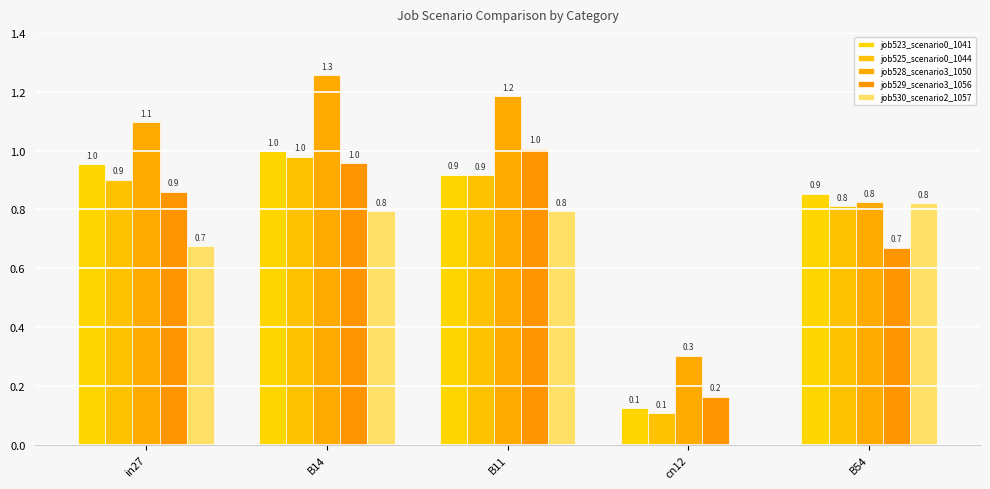

What is the label of the 4th bar from the left?

cn12